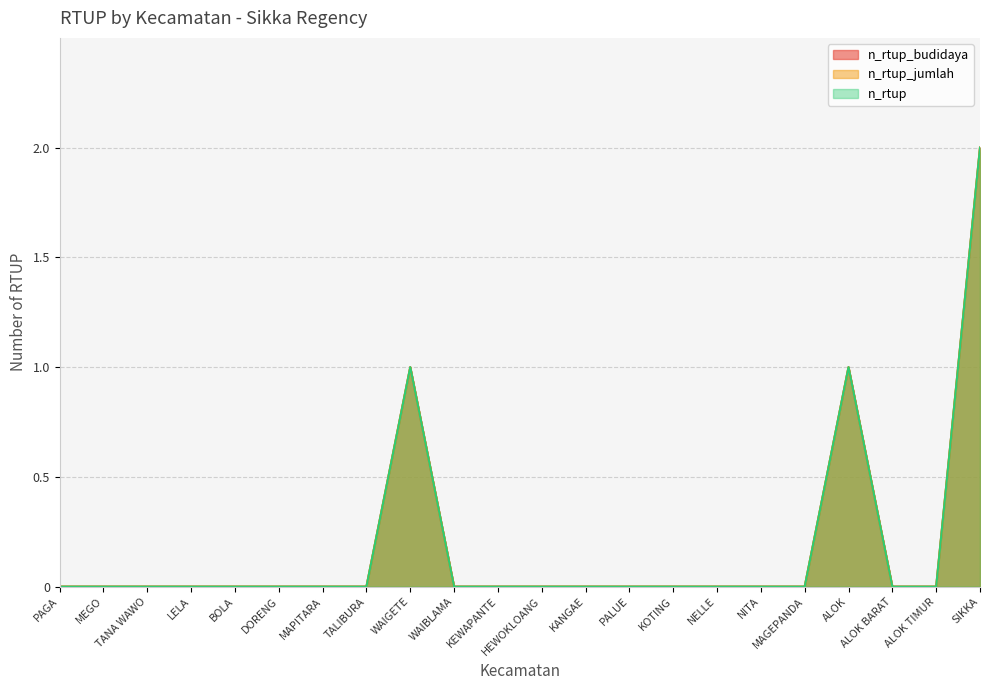

True or false: n_rtup and n_rtup_budidaya cross at least once.

False